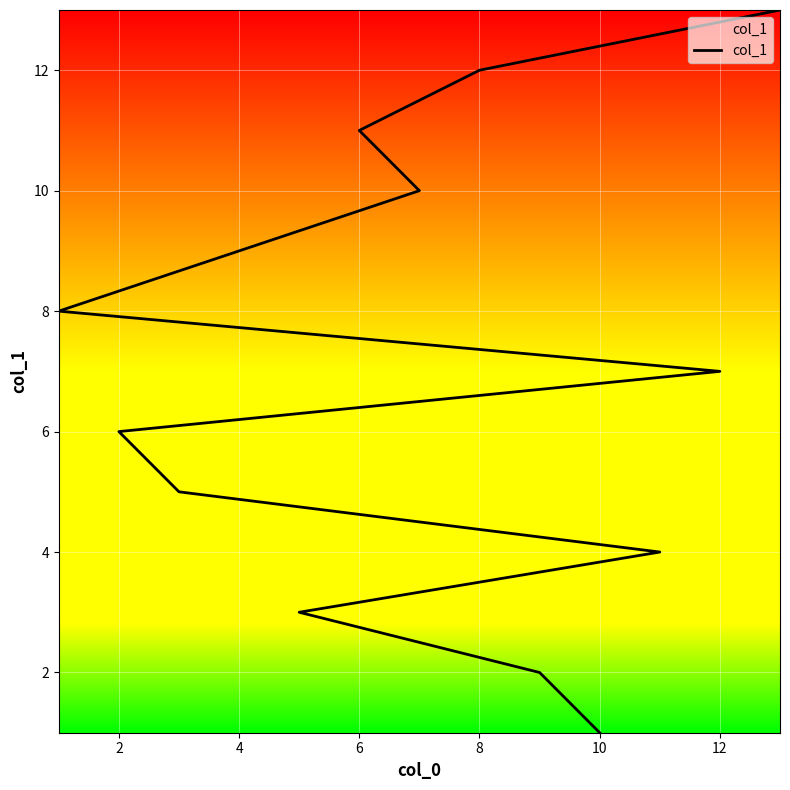

What is the difference between the maximum and second lowest values?

11